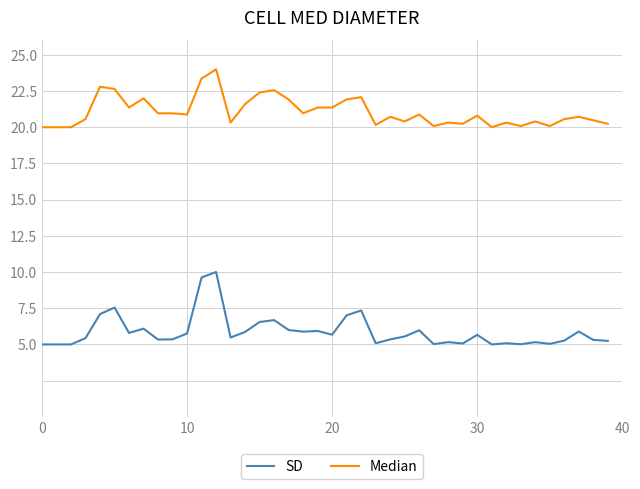

Which series has the largest total across all categories?

Median